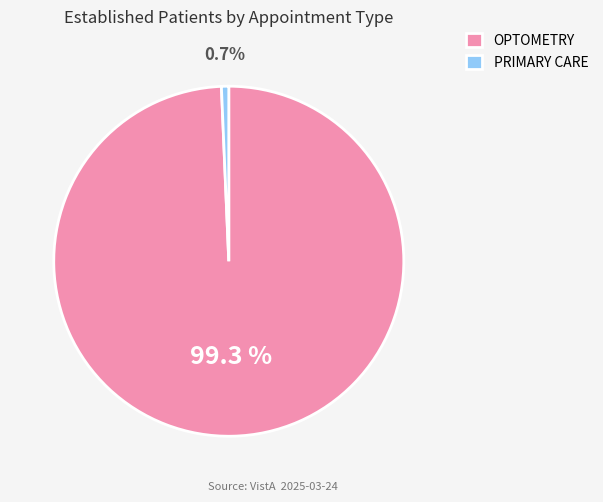

How many segments does this pie chart have?

2